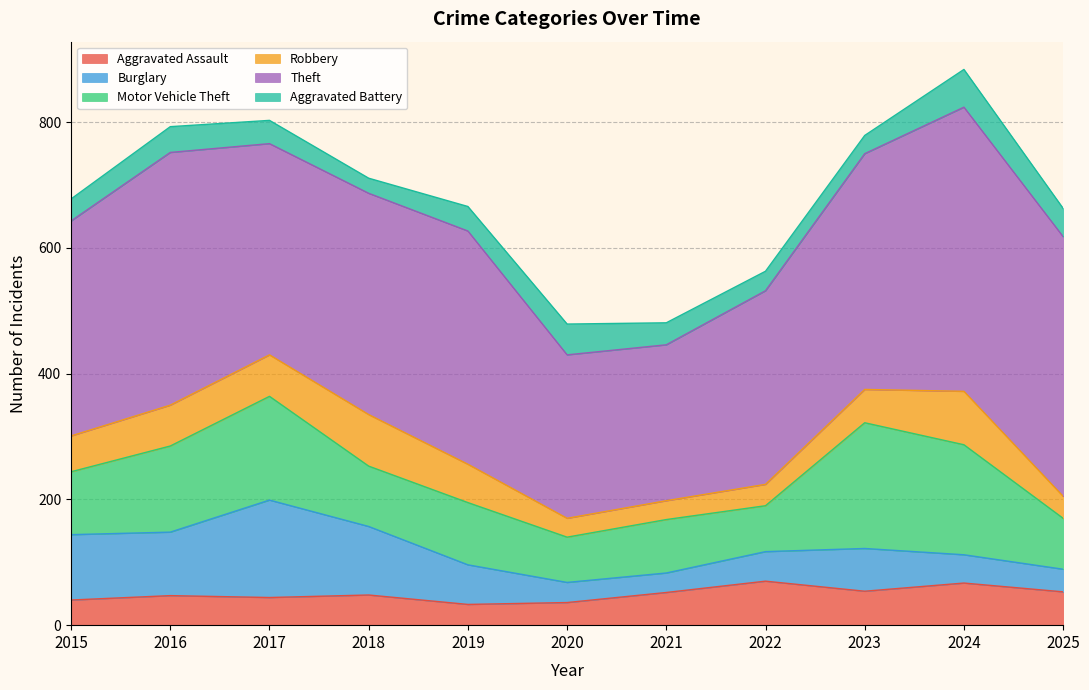

Is it true that Robbery equals 34 at 2022?

True